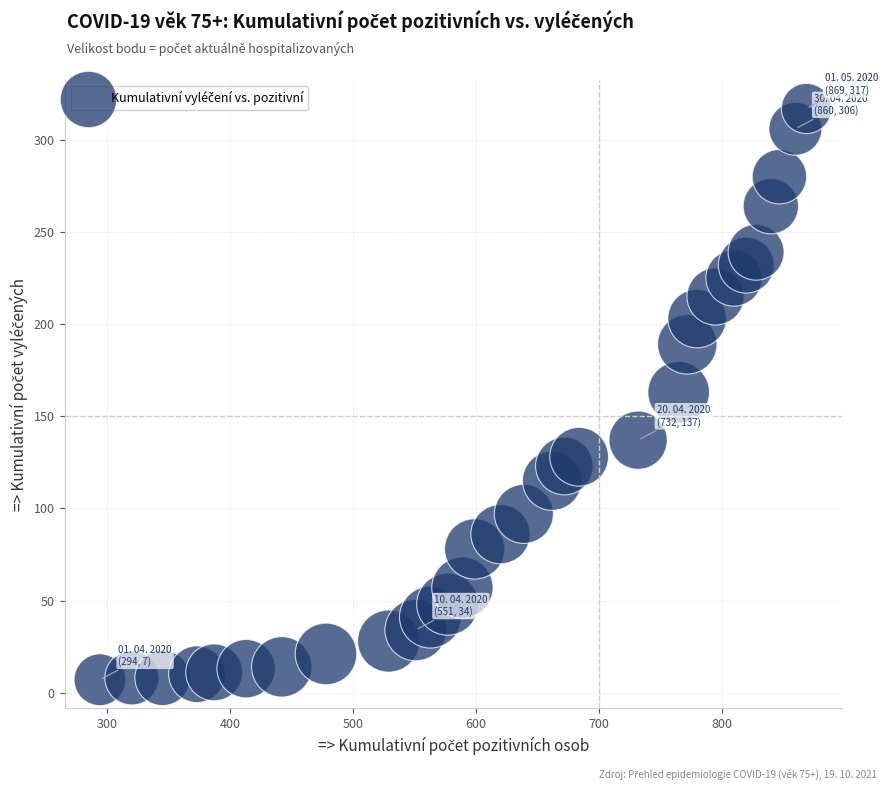

What is the range of Y values (max minus min)?

310